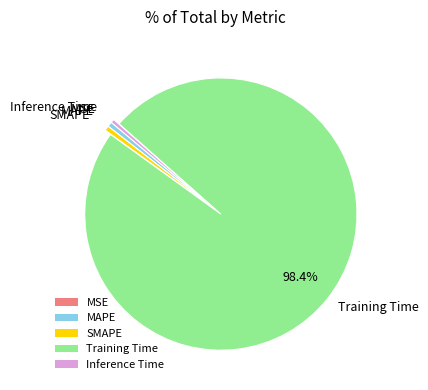

Which category has the biggest portion of the pie?

Training Time